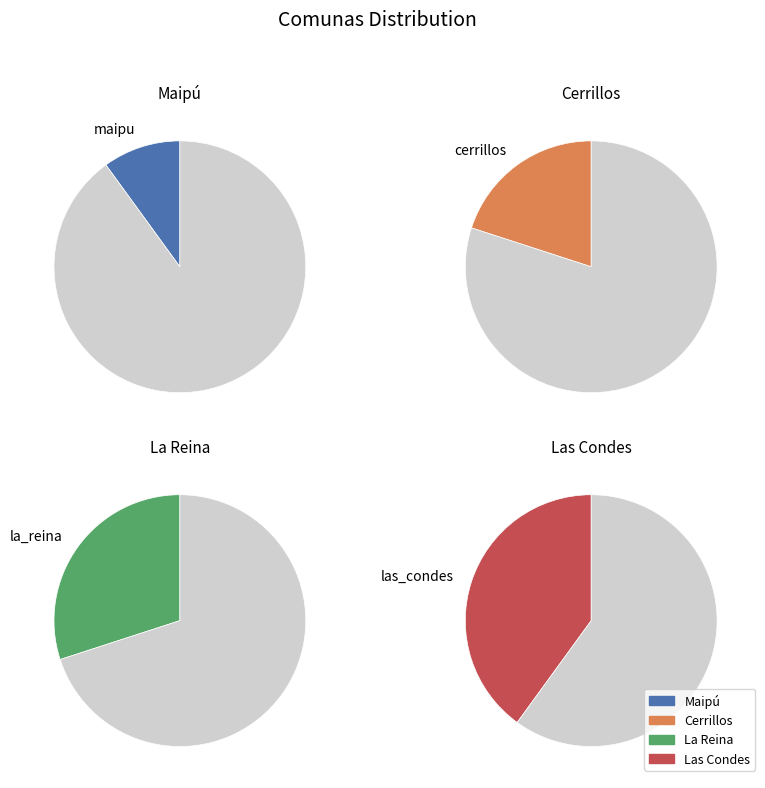

Do la_reina and las_condes together represent more than half of the pie?

Yes